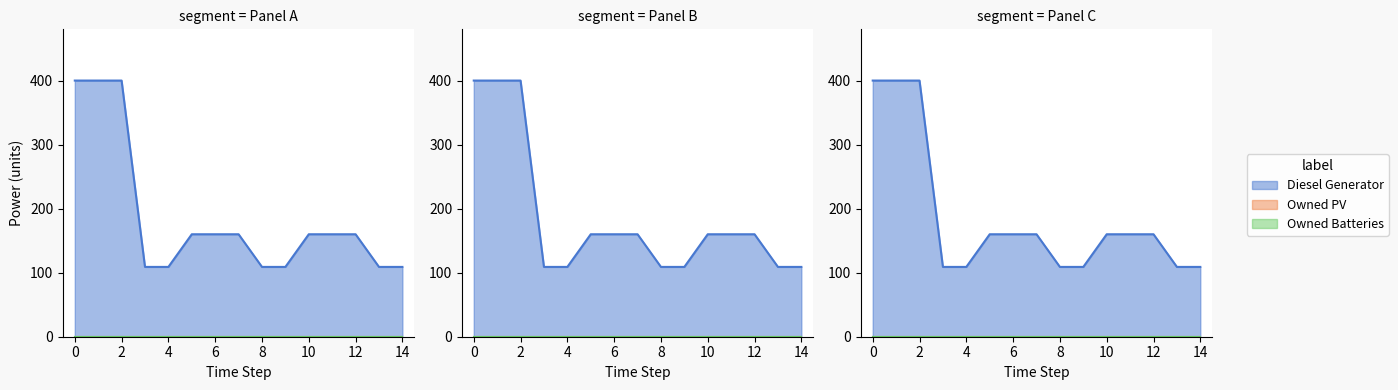

What is the average value of the Diesel Generator series?

188